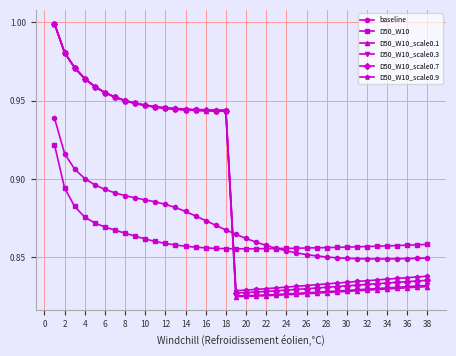

Which series has the largest range (max minus min)?

D50_W10_scale0.1